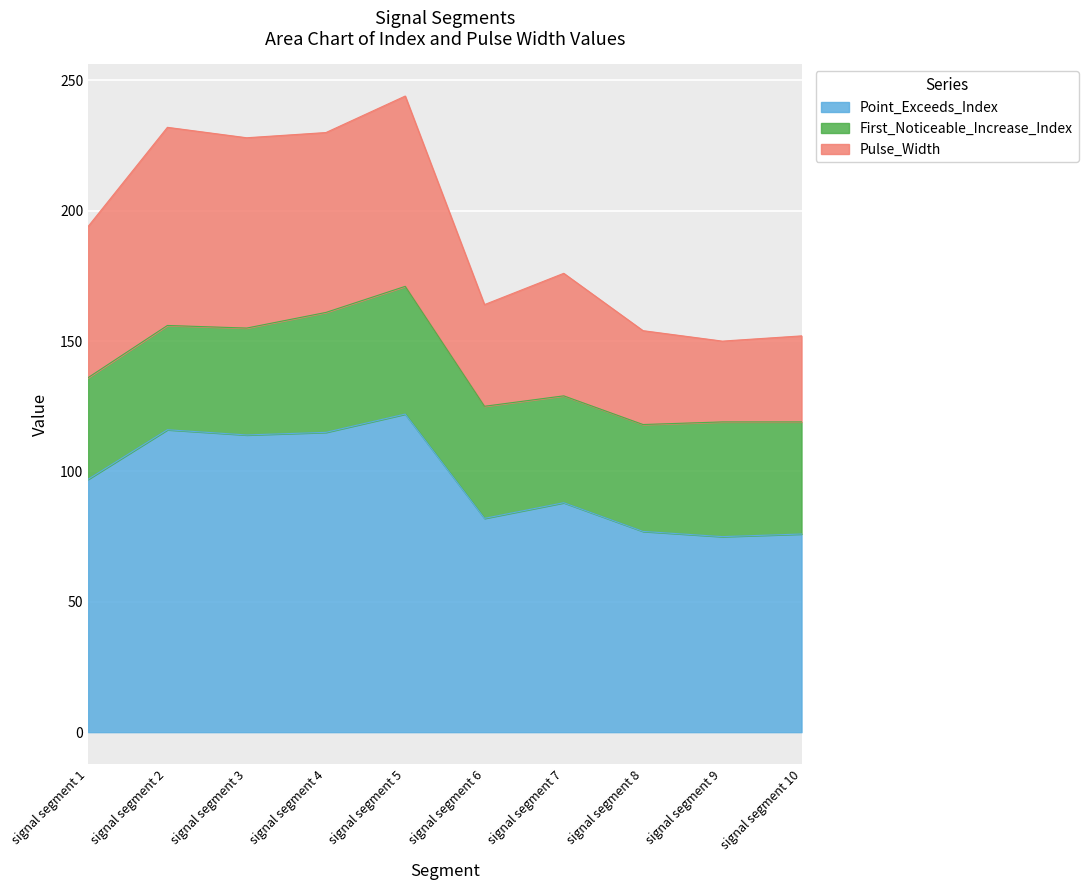

What is the minimum value for Point_Exceeds_Index?

75